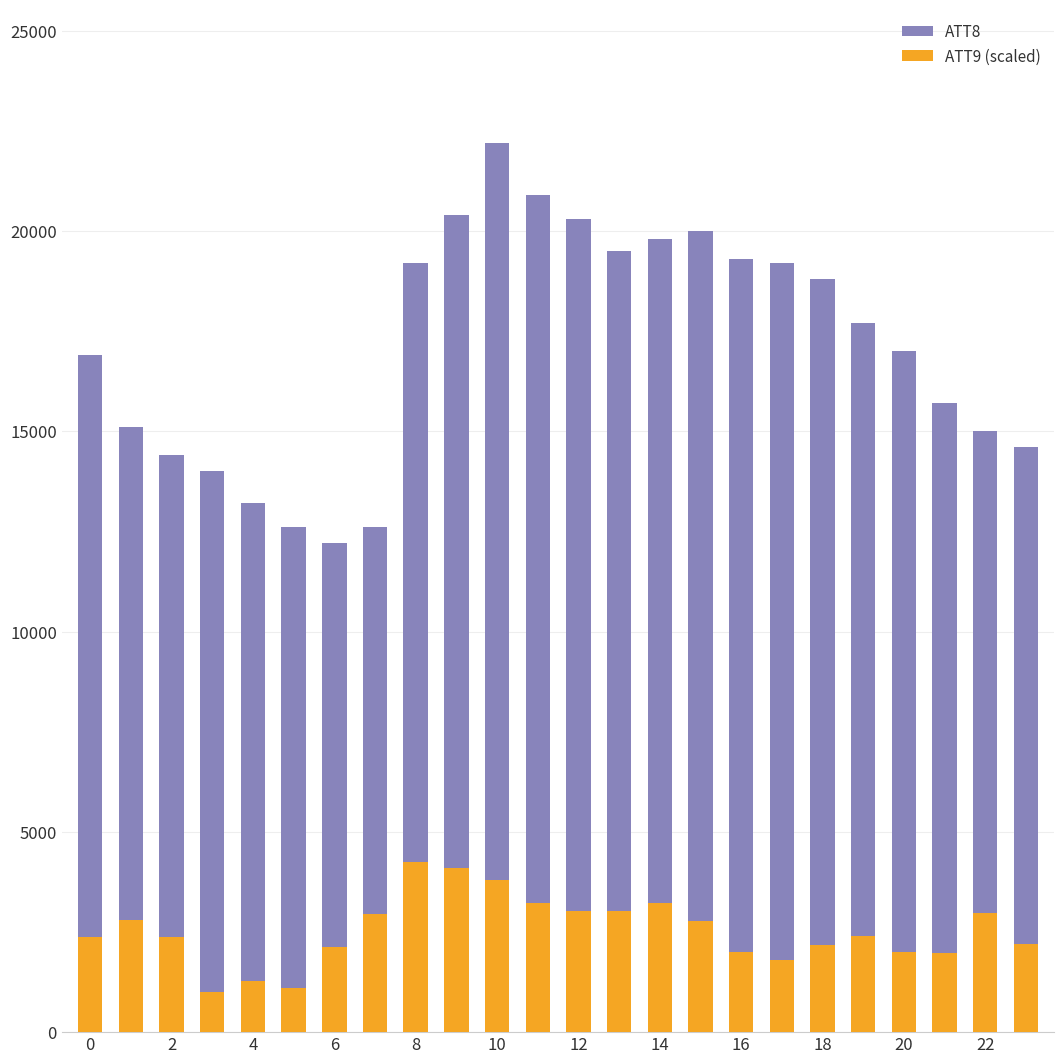

What is the value of the ATT8 bar at the 6th from the left?

12600.0